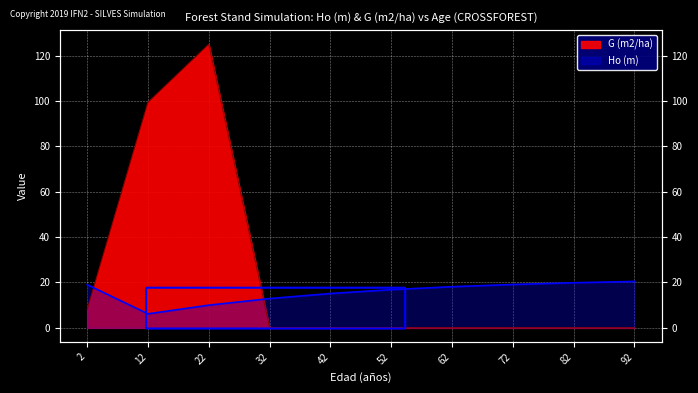

True or false: Ho (m) has more than 2 interior local peaks.

False